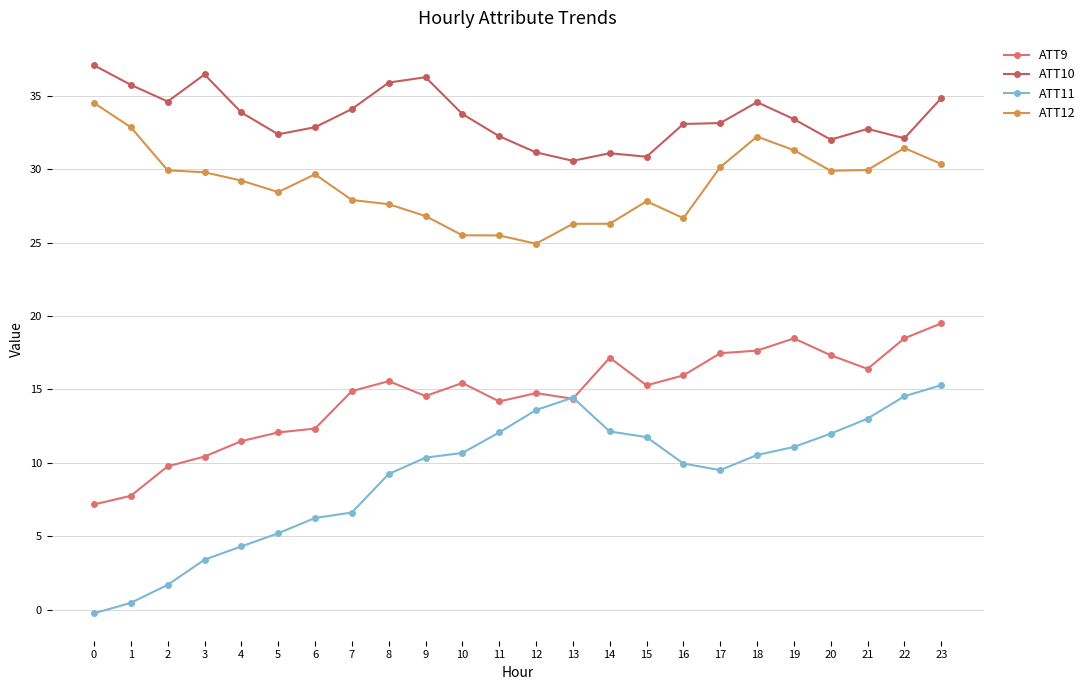

What is the value of the ATT12 point at the 24th from the left?

30.4